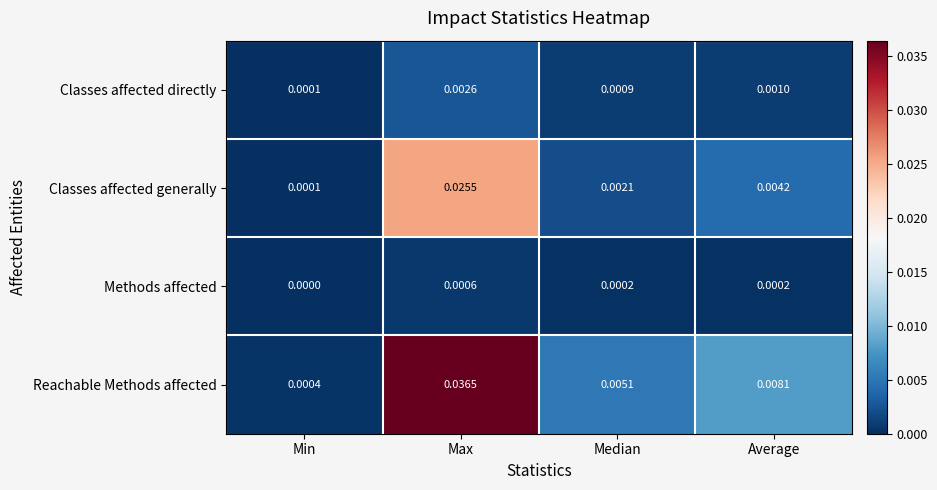

Which label corresponds to the largest value in the chart?

Max